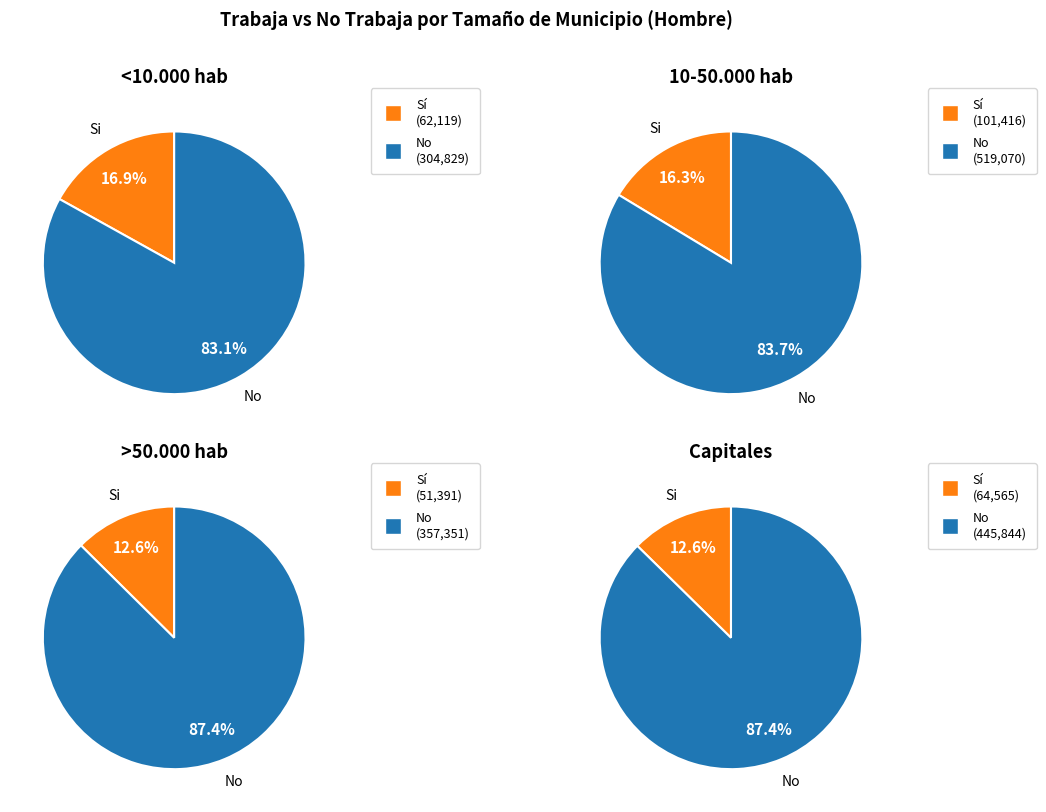

Which category has the biggest portion of the pie?

No